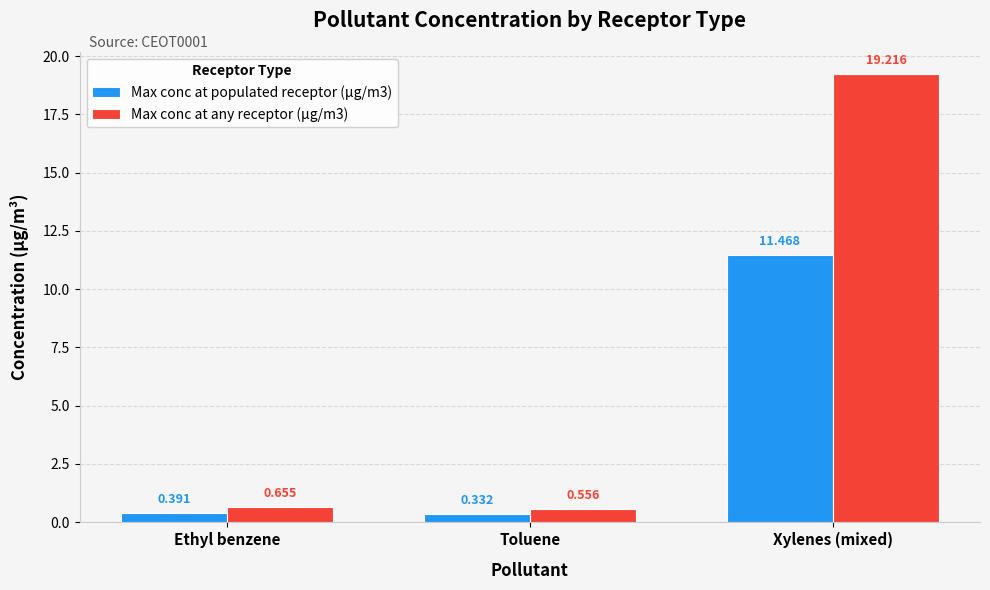

What is the difference between the Max conc at any receptor (µg/m3) values at Xylenes (mixed) and Toluene?

18.7